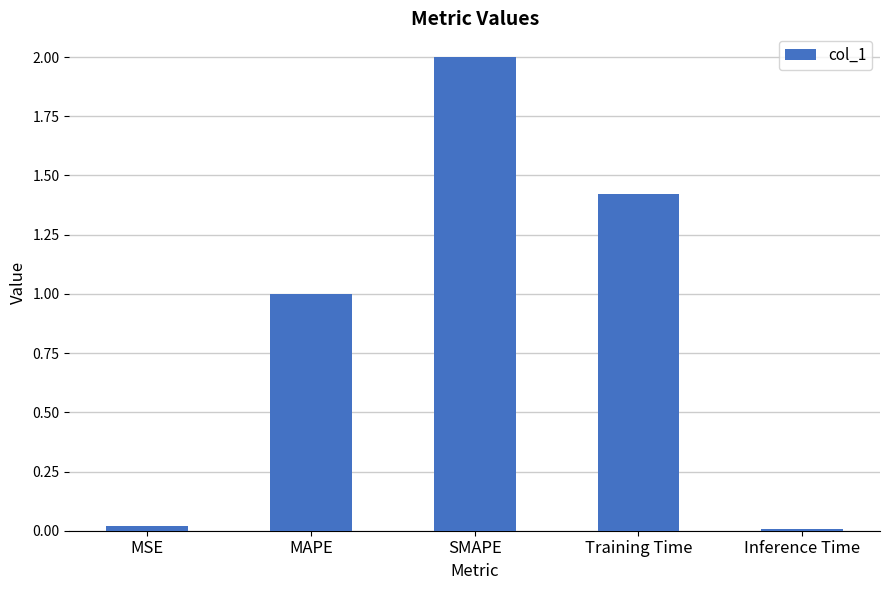

The value at SMAPE is 2.7. True or false?

False